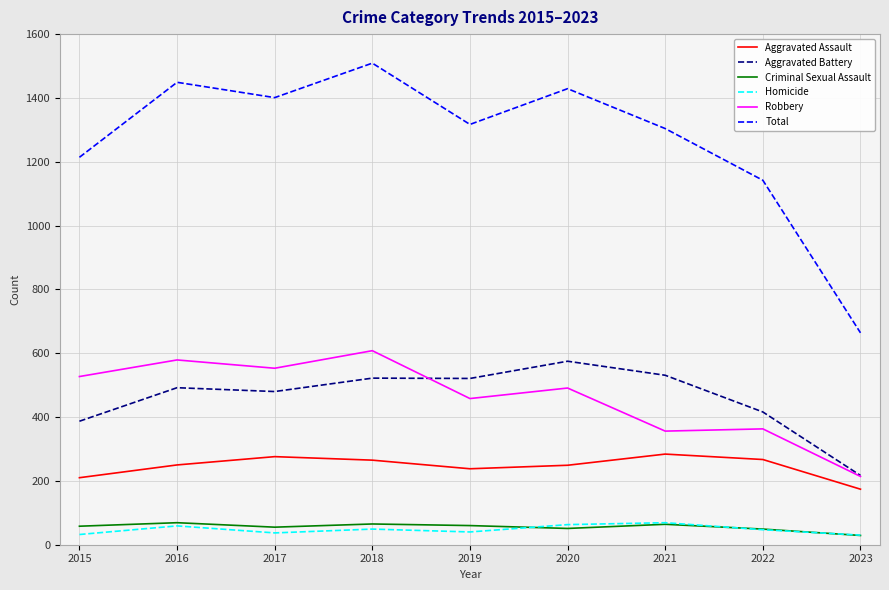

Which series has the largest total across all categories?

Total